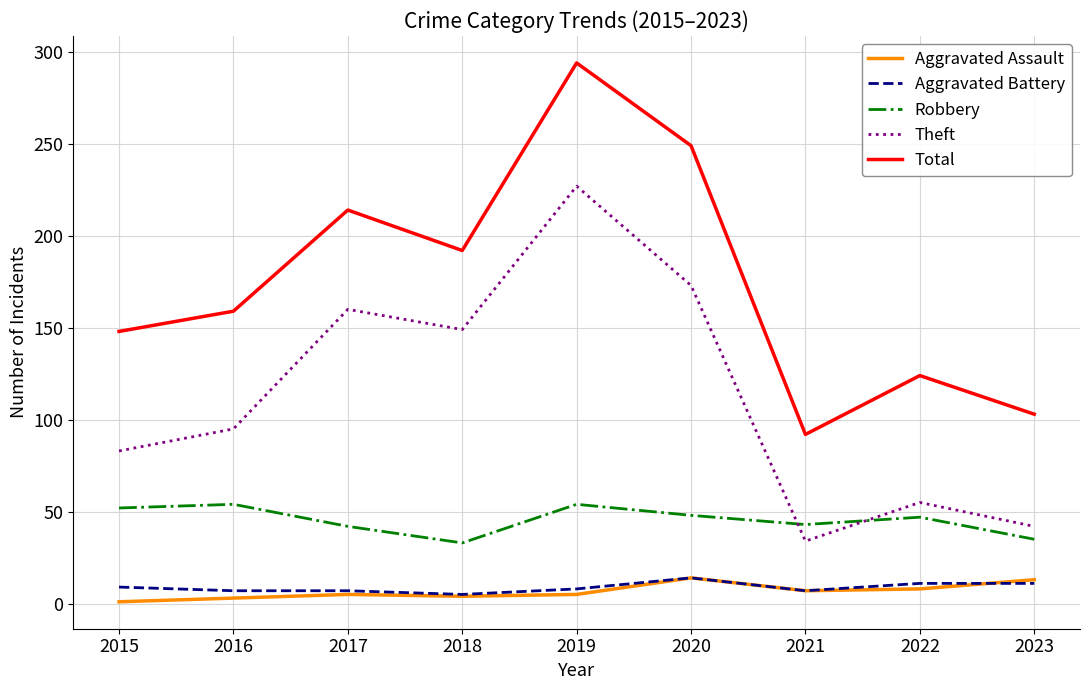

What is the average value of the Total series?

175